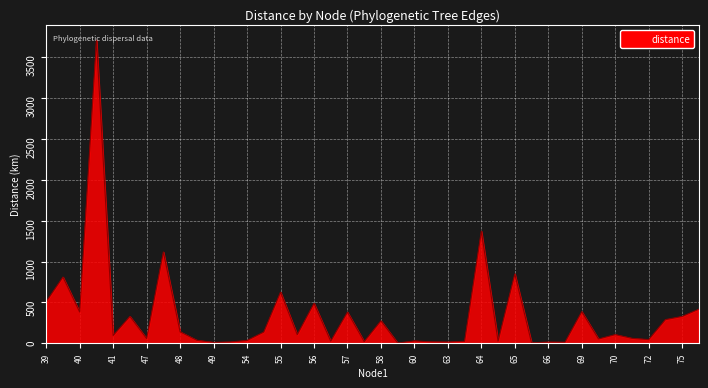

What is the greatest value displayed?

3712.3